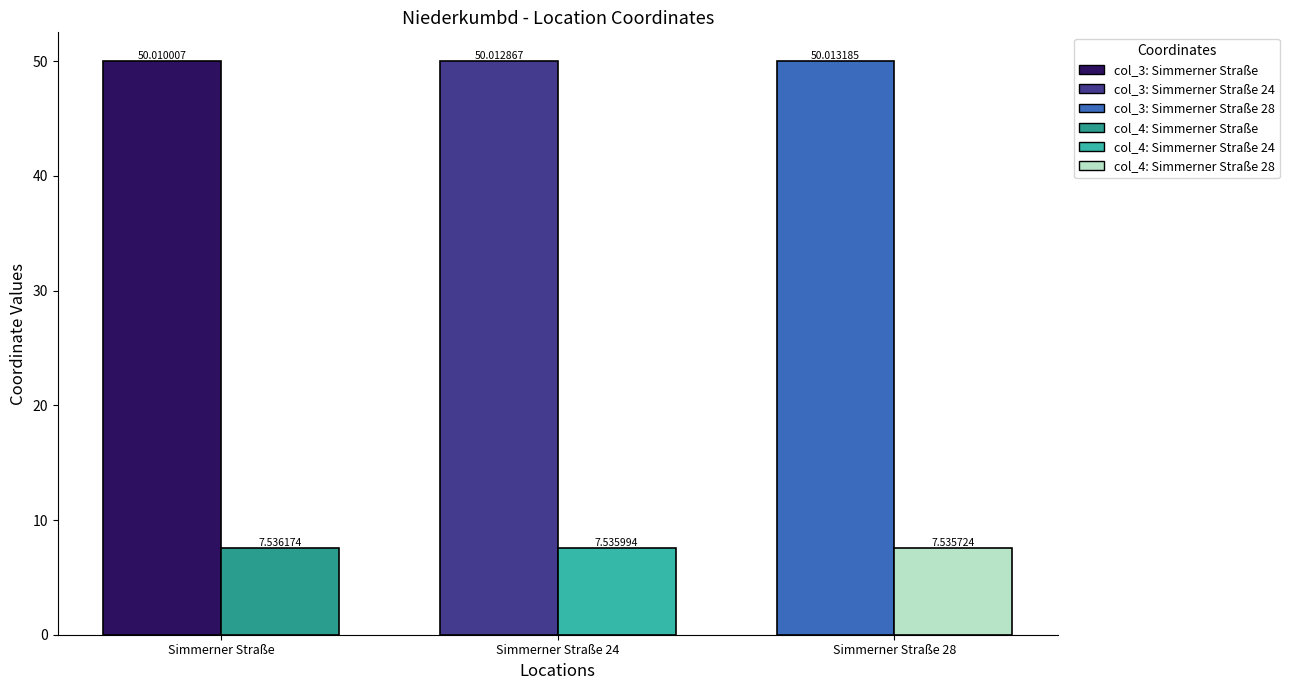

Reading right to left, list all the values displayed in this chart.

col_3: Simmerner Straße 28=50.0	Simmerner Straße 24=50.0	Simmerner Straße=50.0
col_4: Simmerner Straße 28=7.5	Simmerner Straße 24=7.5	Simmerner Straße=7.5